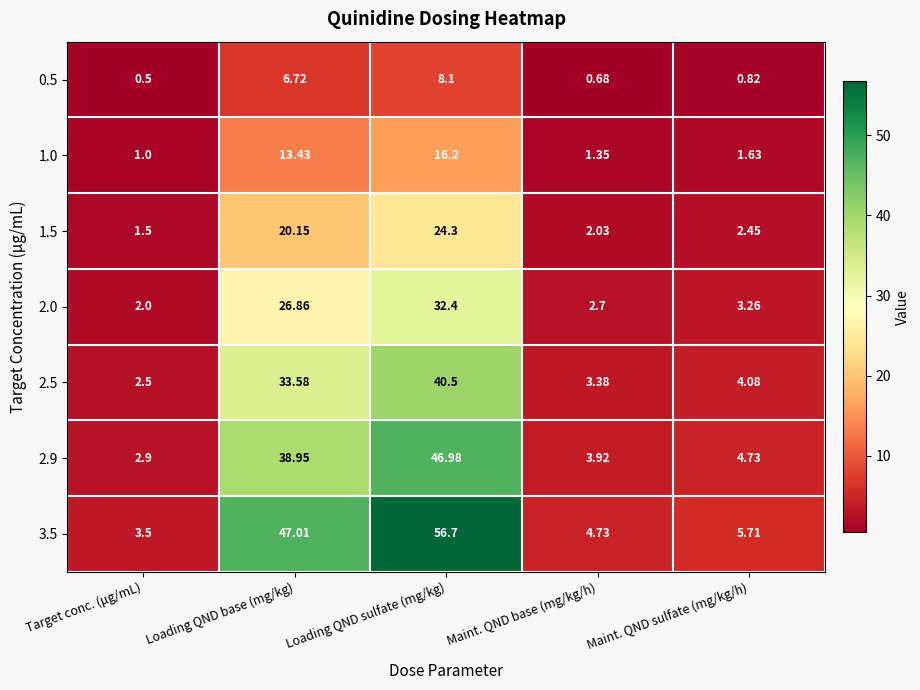

Is the value of 1.5 at Loading QND sulfate (mg/kg) greater than the value of 0.5 at Target conc. (μg/mL)?

Yes